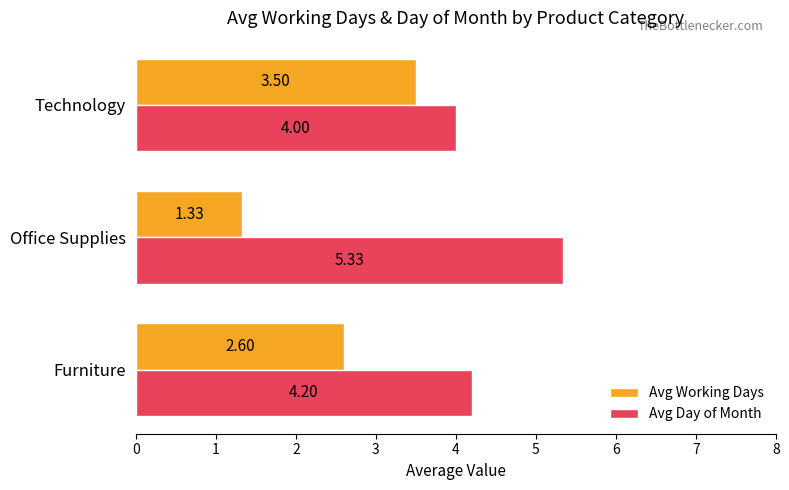

At how many categories does at least one series exceed 3?

3